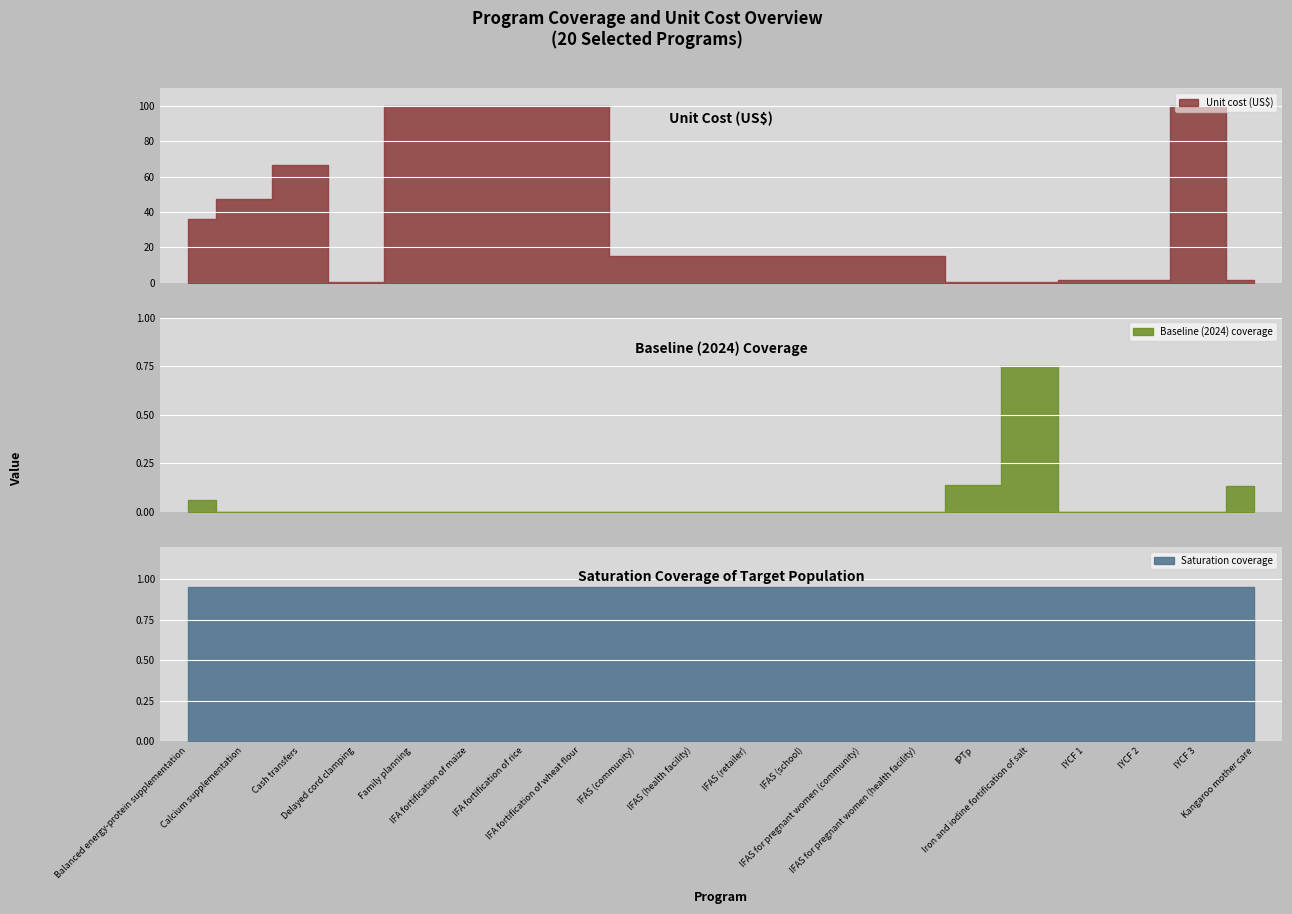

Is it true that Saturation coverage equals 0.9 at IFAS for pregnant women (community)?

True